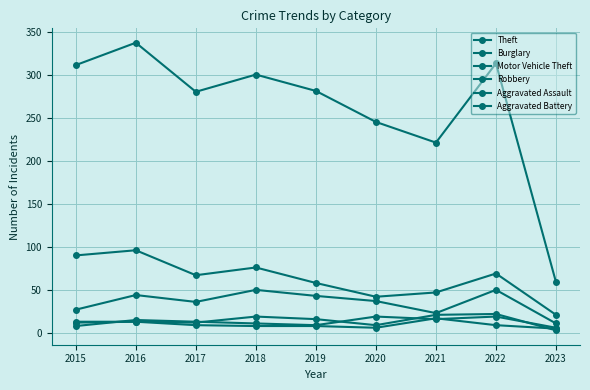

Is the value of Robbery at 2017 greater than the value of Motor Vehicle Theft at 2016?

No